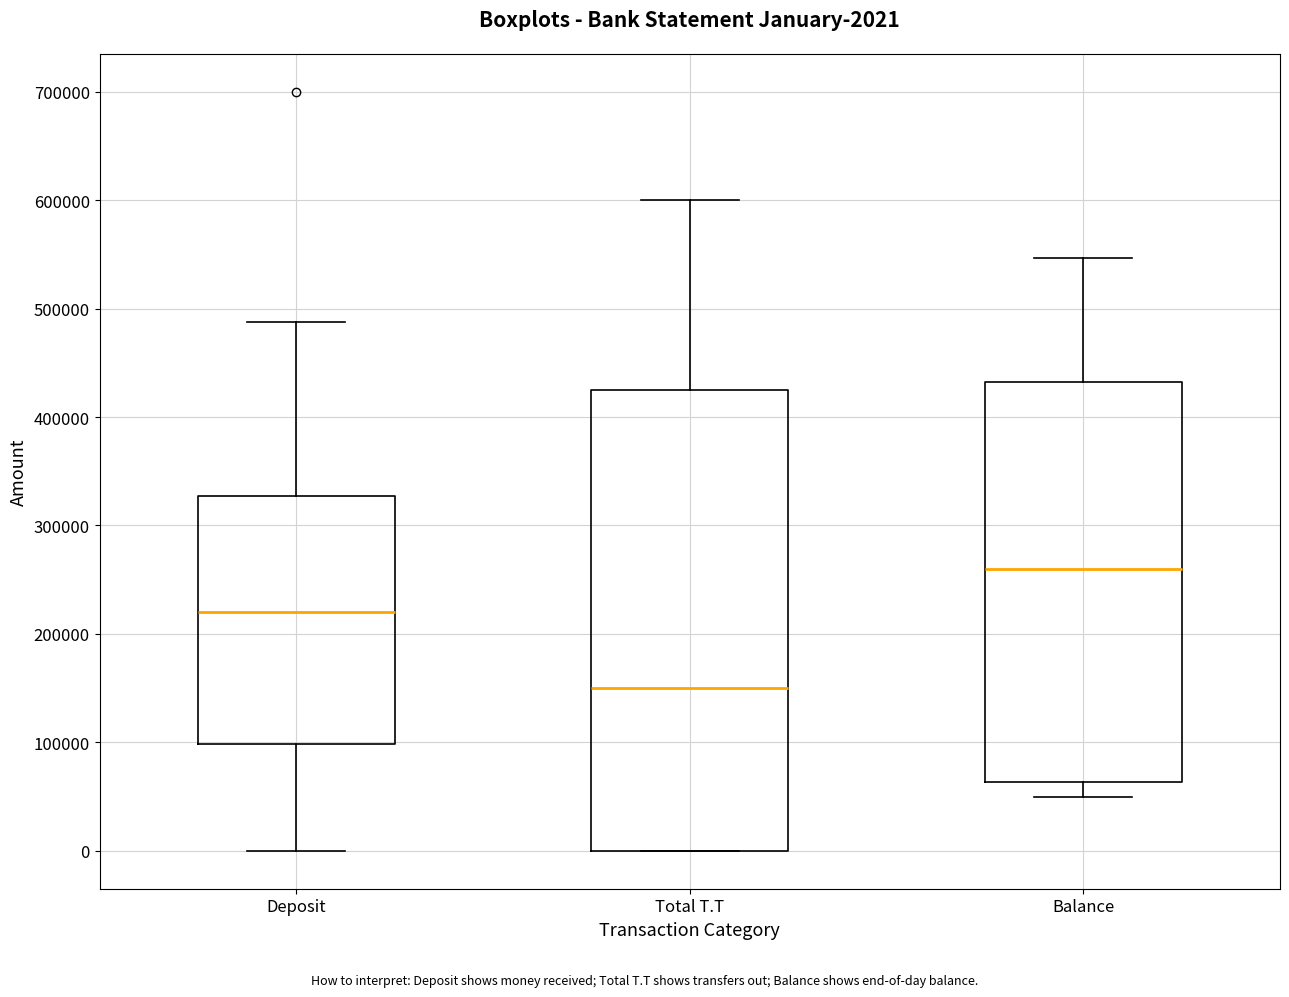

Which box's median line is the lowest?

Total T.T